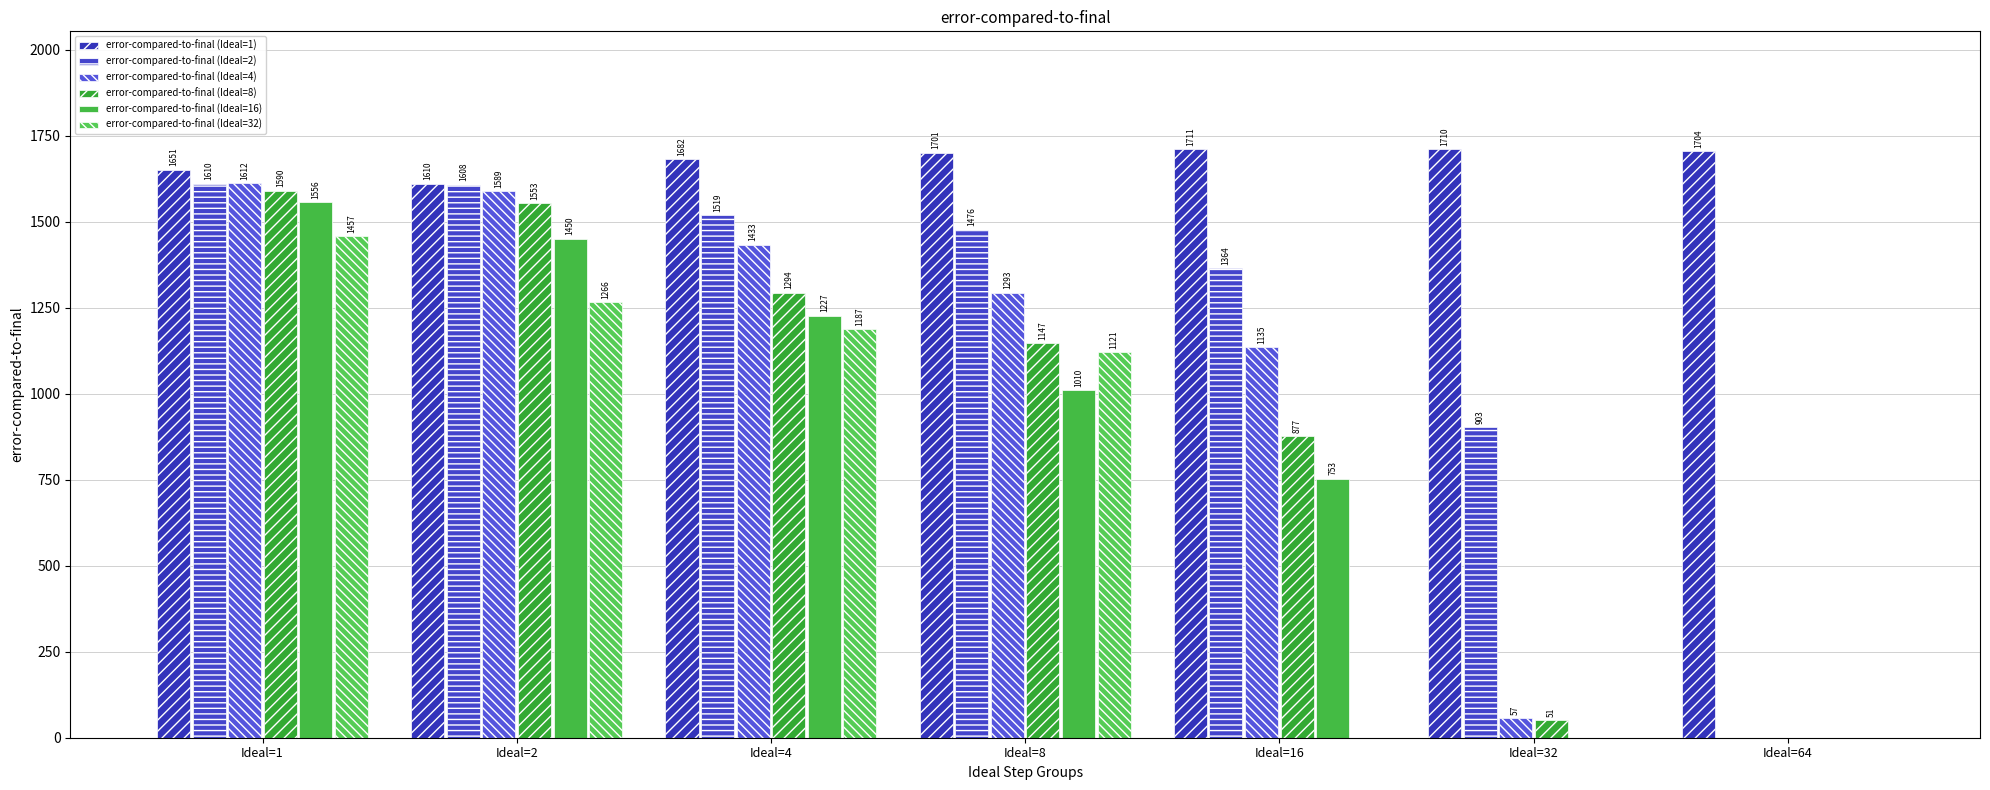

What is the highest value of the error-compared-to-final (Ideal=32) series?

1457